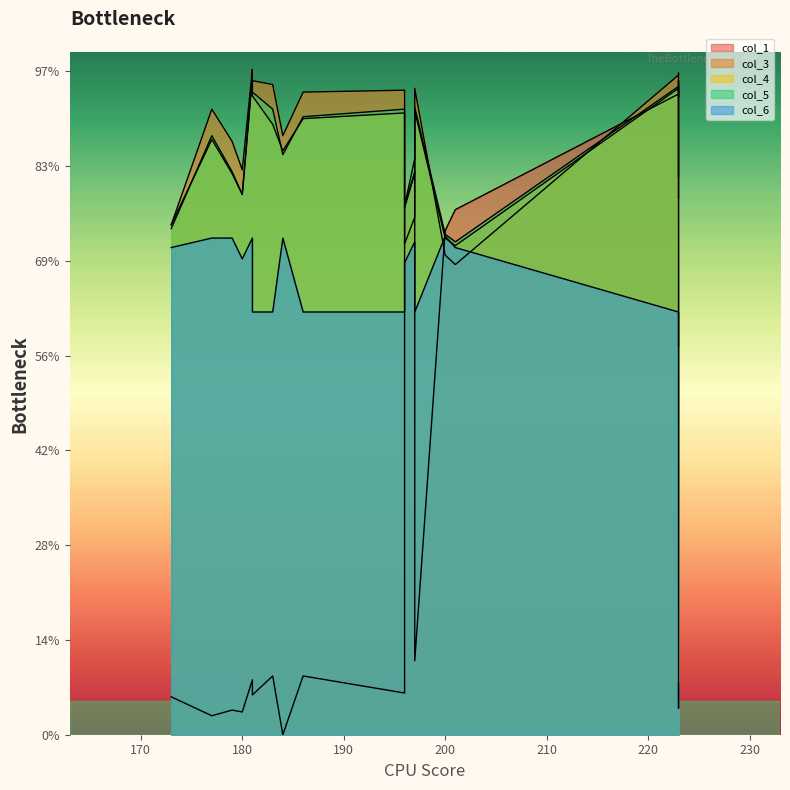

What is the difference between the highest and lowest values at 197?

44